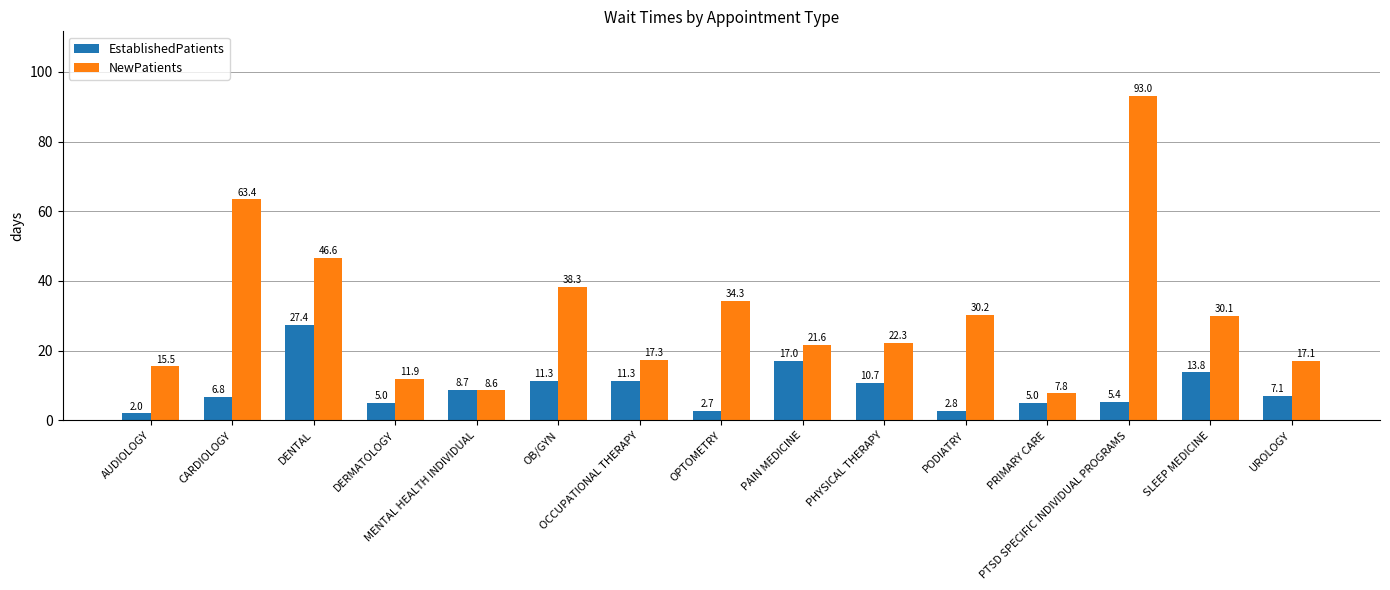

What is the sum of all EstablishedPatients values?

137.0